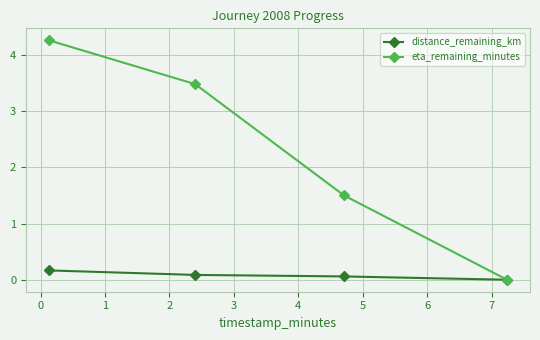

True or false: distance_remaining_km has more than 1 points higher than both neighbors.

False